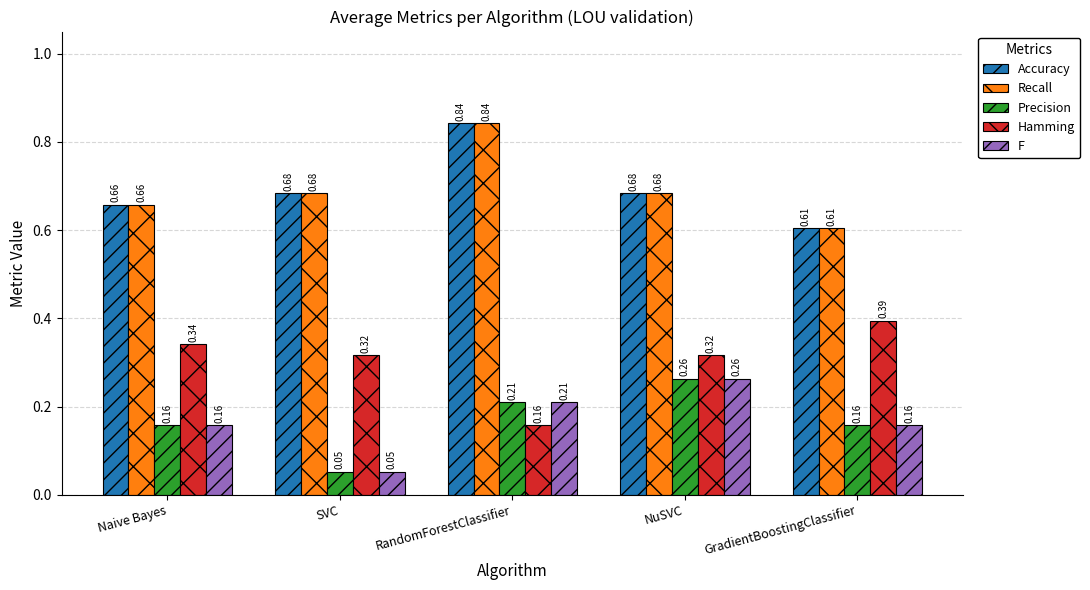

What are all the series names shown in the legend?

Accuracy, Recall, Precision, Hamming, F